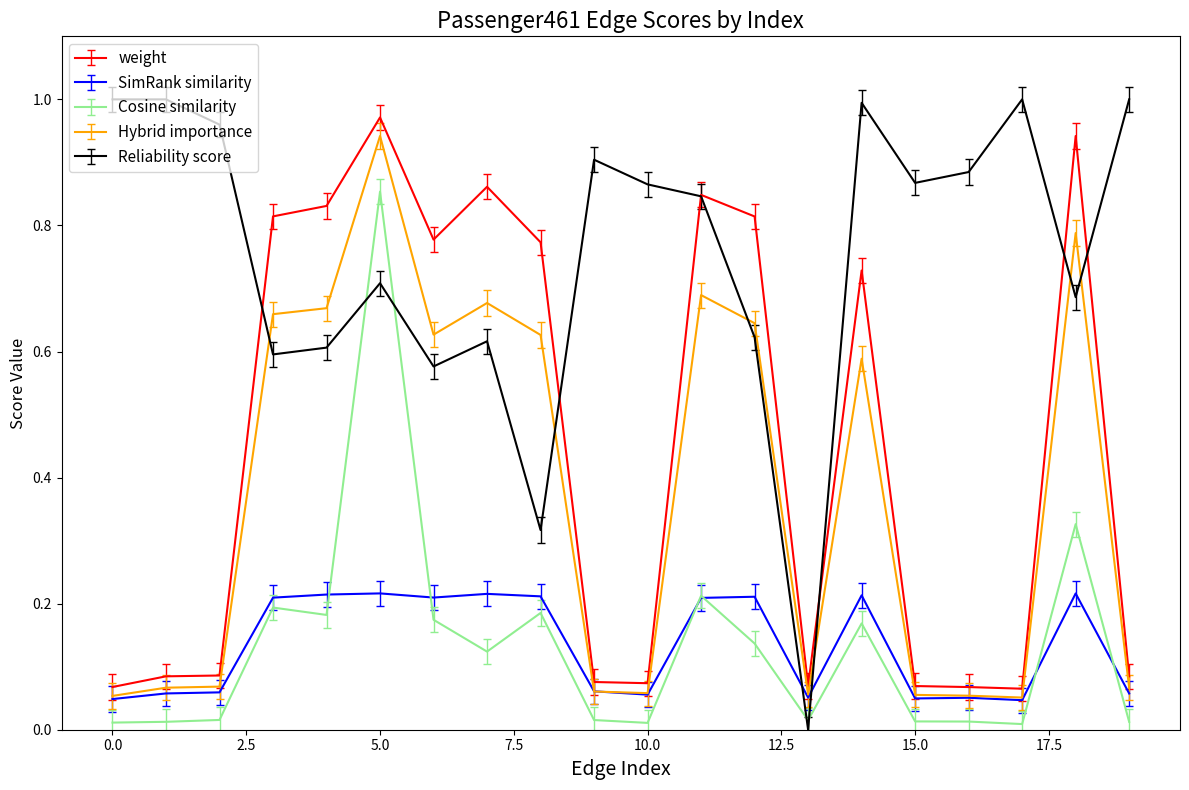

True or false: Cosine similarity and weight cross at least once.

False